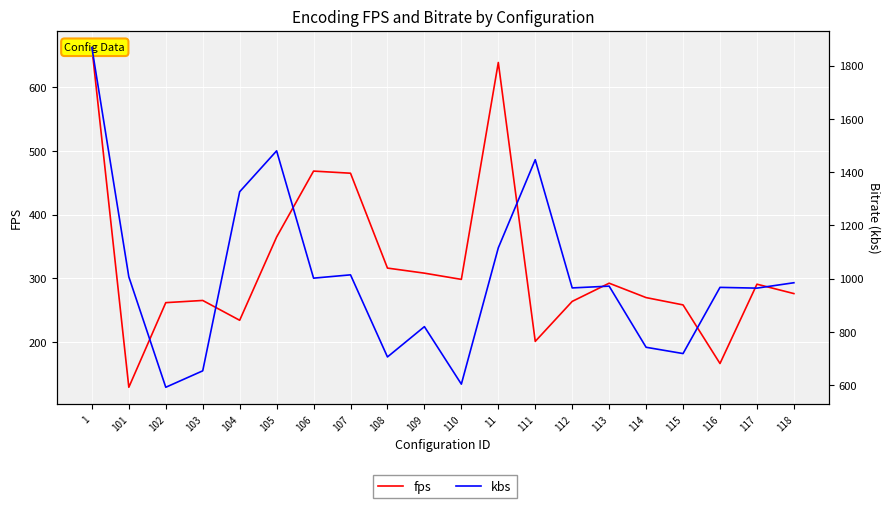

What is the difference between the highest and lowest values at 111?

1246.1